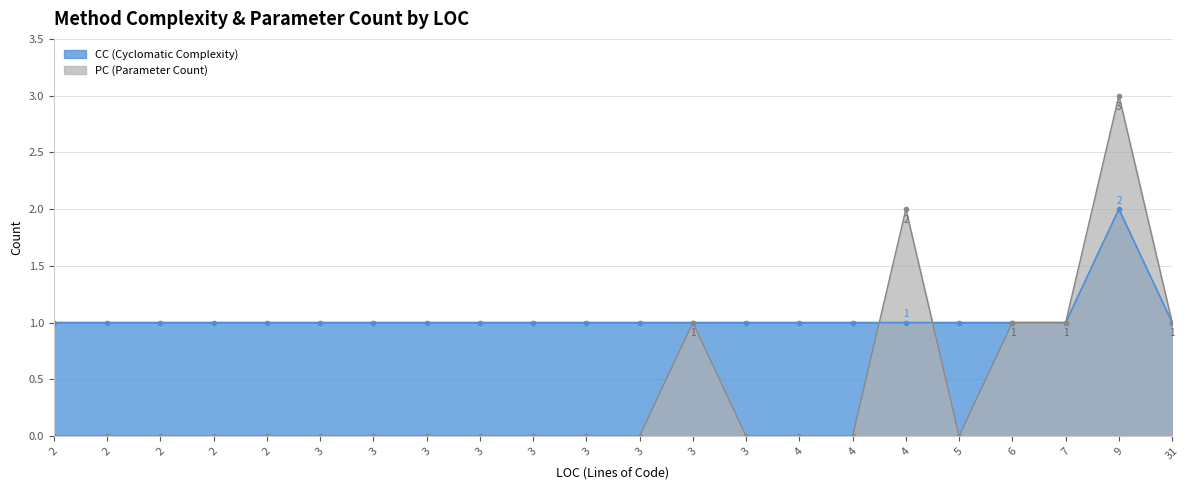

Where do PC and CC first cross each other?

16 and 17